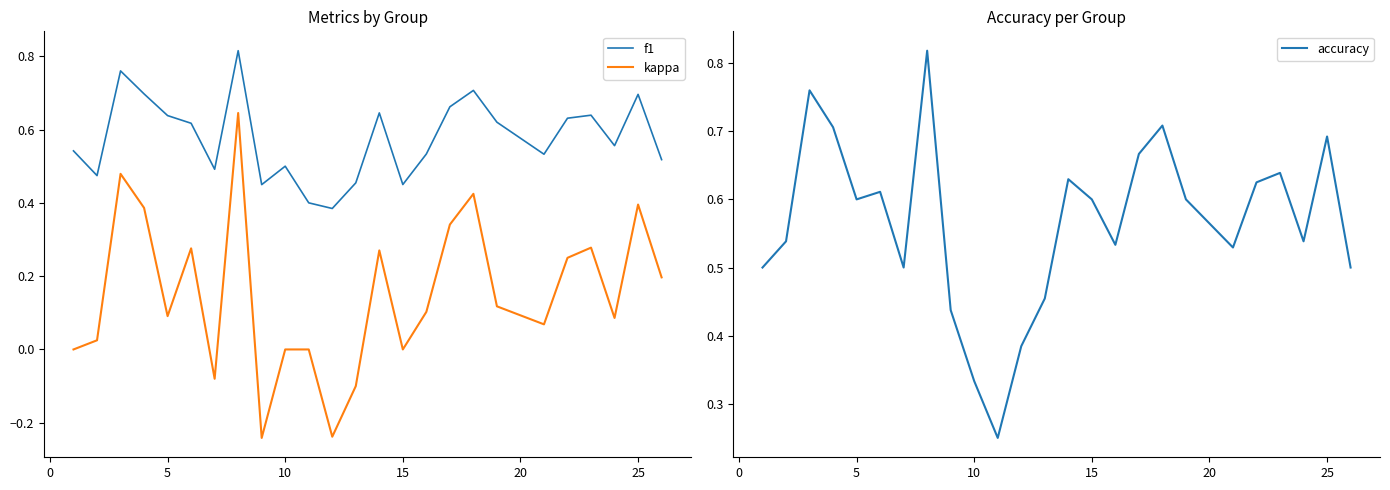

True or false: kappa and f1 intersect in this chart.

False